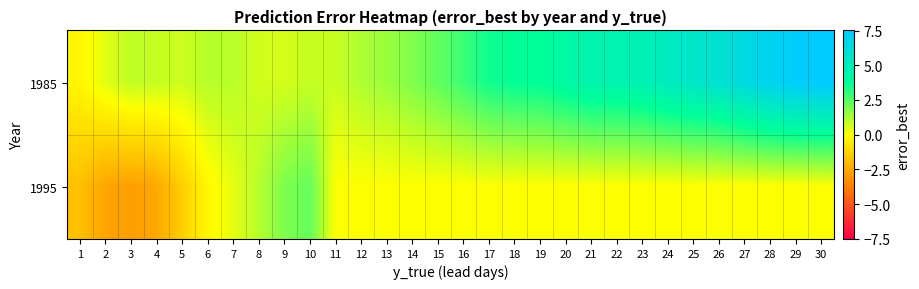

What is the maximum value shown in the chart?

7.5